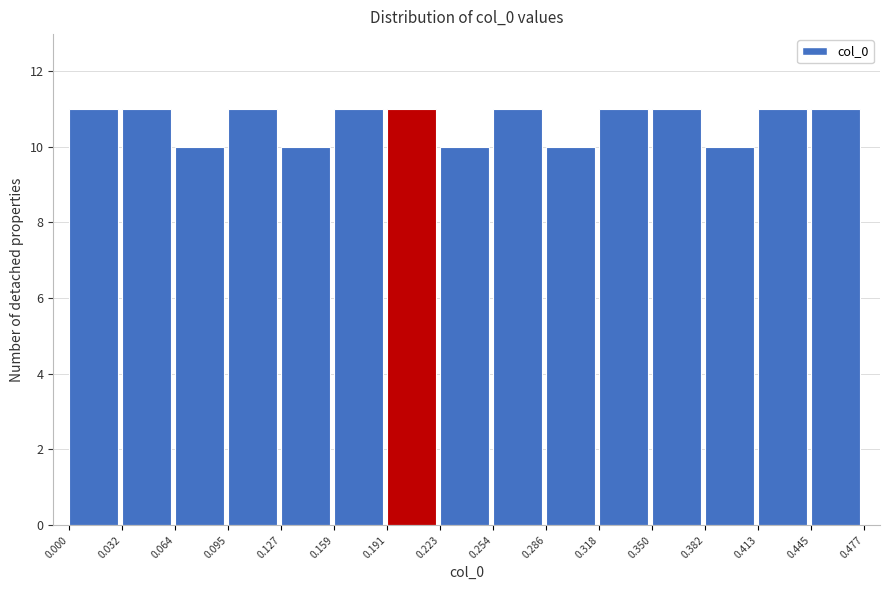

Reading left to right, list every bar in this chart as the range it spans on the x-axis followed by its height. The values are not printed on the chart, so give them approximately, as read against the axis.

0.000 to 0.032: 11
0.032 to 0.064: 11
0.064 to 0.095: 10
0.095 to 0.127: 11
0.127 to 0.159: 10
0.159 to 0.191: 11
0.191 to 0.223: 11
0.223 to 0.254: 10
0.254 to 0.286: 11
0.286 to 0.318: 10
0.318 to 0.350: 11
0.350 to 0.382: 11
0.382 to 0.413: 10
0.413 to 0.445: 11
0.445 to 0.477: 11